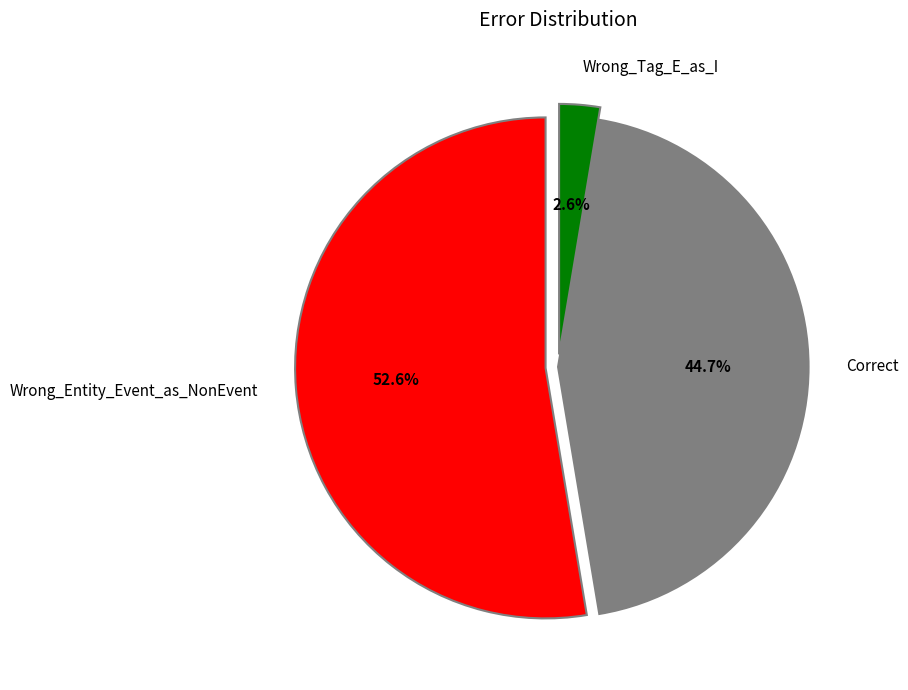

Which category has the smallest portion of the pie?

Wrong_Tag_E_as_I